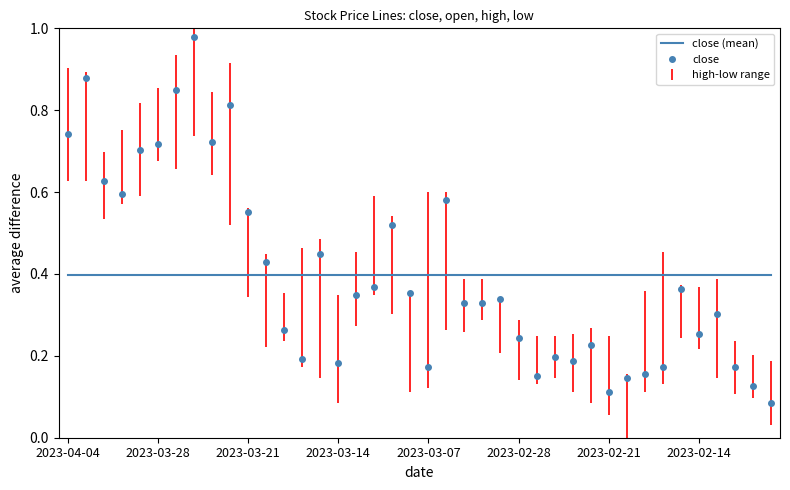

Which series has the largest range (max minus min)?

close